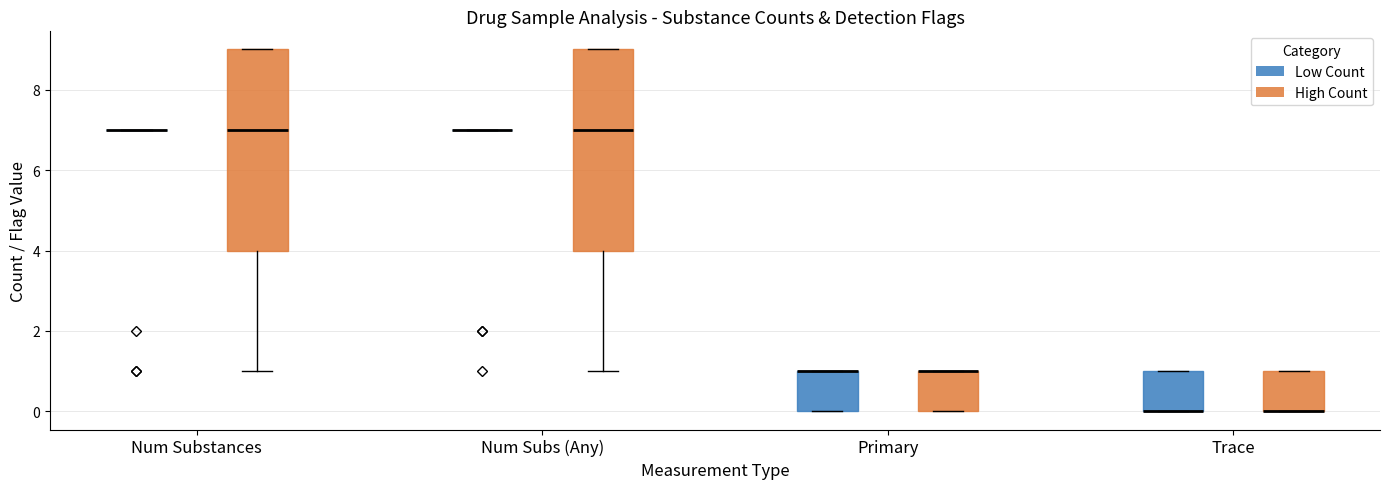

Reading left to right, transcribe this box plot: for each box, give where its median line is, the range the box spans, and where its two whiskers end, as read against the y-axis. The values are not printed on the chart, so give them approximately, as read against the axis.

Num Substances (Low Count): box collapsed to a line at 7, whiskers 7 to 7
Num Substances (High Count): median 7, box 4 to 9, whiskers 1 to 9
Num Subs (Any) (Low Count): box collapsed to a line at 7, whiskers 7 to 7
Num Subs (Any) (High Count): median 7, box 4 to 9, whiskers 1 to 9
Primary (Low Count): median 1 (drawn on the box's upper edge), box 0 to 1, whiskers 0 to 1
Primary (High Count): median 1 (drawn on the box's upper edge), box 0 to 1, whiskers 0 to 1
Trace (Low Count): median 0 (drawn on the box's lower edge), box 0 to 1, whiskers 0 to 1
Trace (High Count): median 0 (drawn on the box's lower edge), box 0 to 1, whiskers 0 to 1